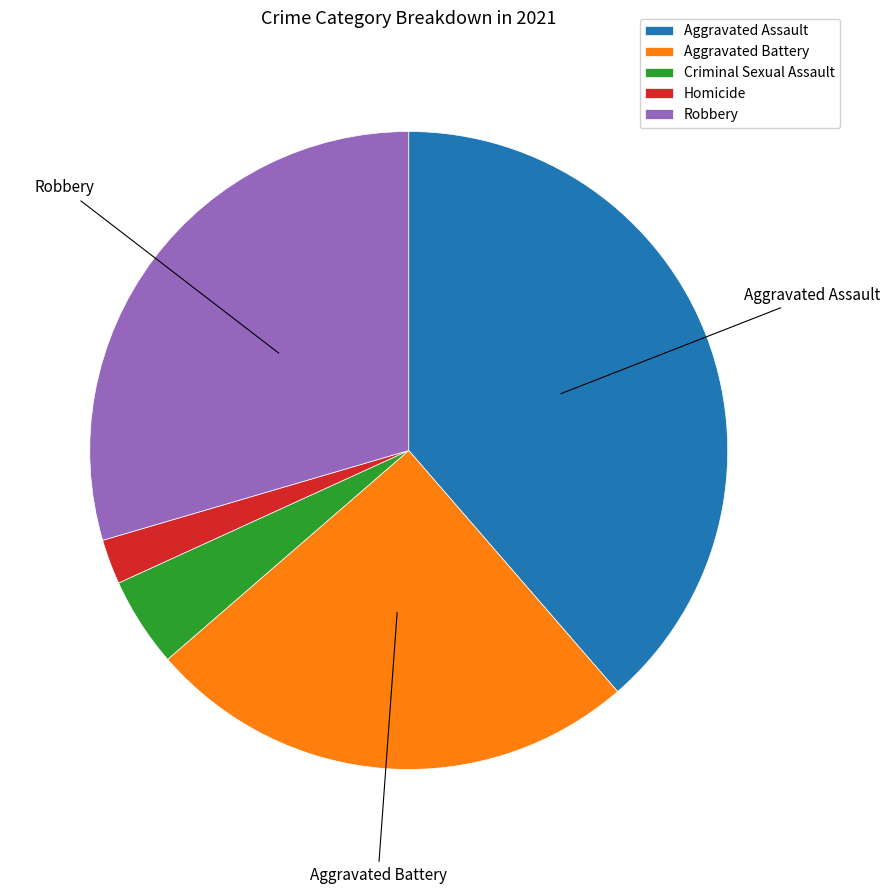

Approximately how many times larger is the value at Robbery compared to Aggravated Battery?

1.2